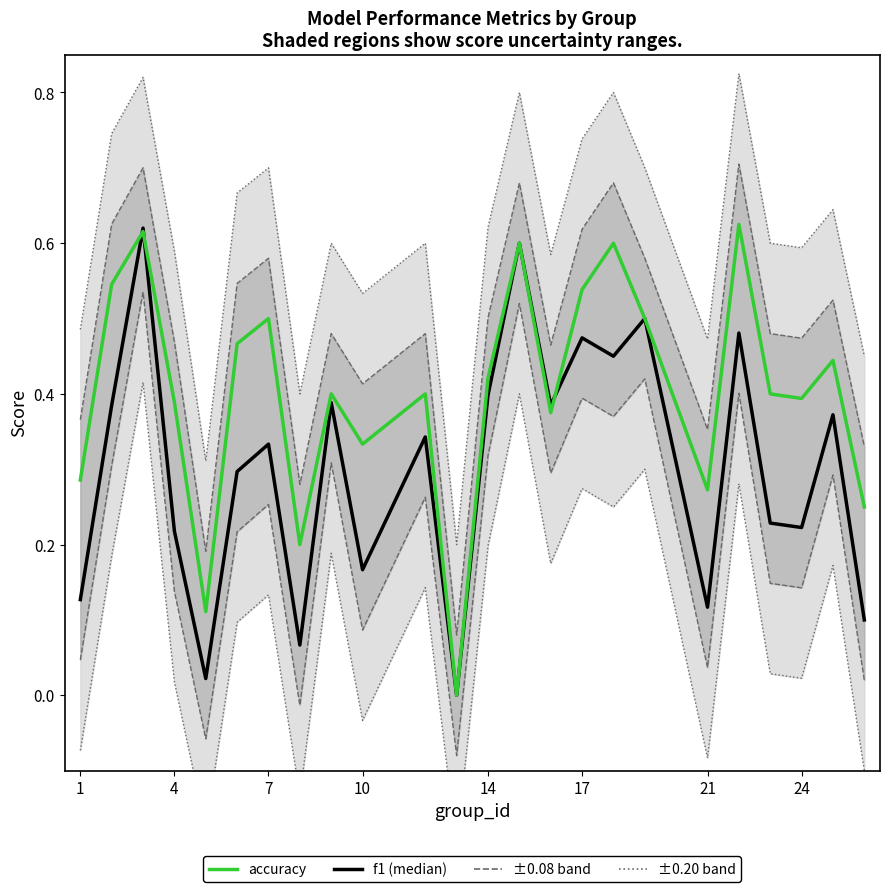

How many lines are shown in the chart?

2